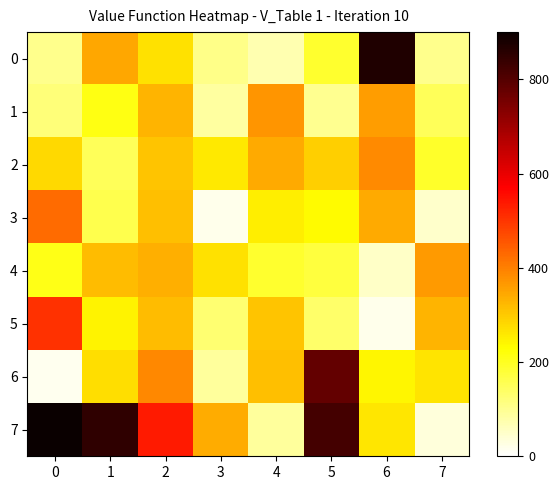

Reading left to right, extract all data points from this chart.

0: 0=102	1=348	2=270	3=106	4=71	5=188	6=870	7=102
1: 0=121	1=214	2=330	3=87	4=372	5=99	6=359	7=151
2: 0=280	1=149	2=308	3=257	4=343	5=293	6=385	7=191
3: 0=426	1=160	2=313	3=20	4=252	5=235	6=344	7=48
4: 0=208	1=319	2=337	3=270	4=189	5=174	6=50	7=363
5: 0=504	1=243	2=319	3=130	4=306	5=134	6=20	7=328
6: 0=15	1=273	2=387	3=88	4=315	5=780	6=241	7=264
7: 0=900	1=850	2=535	3=339	4=91	5=820	6=263	7=34